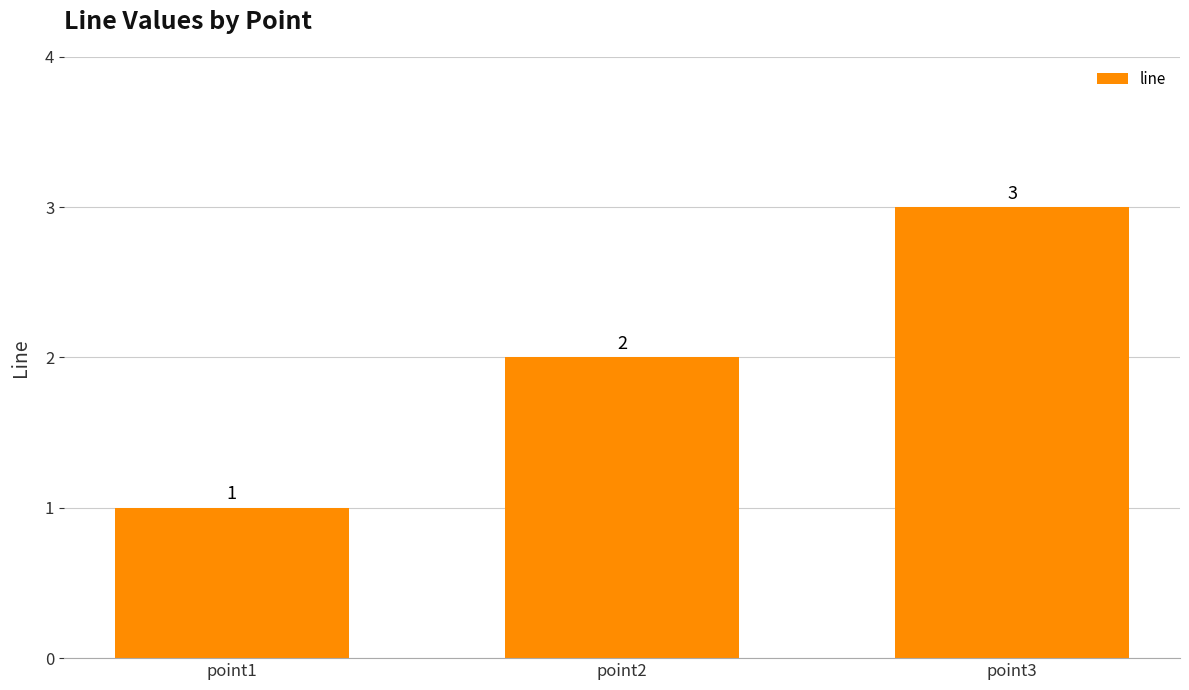

Reading left to right, transcribe all the data shown in this chart.

point1=1	point2=2	point3=3